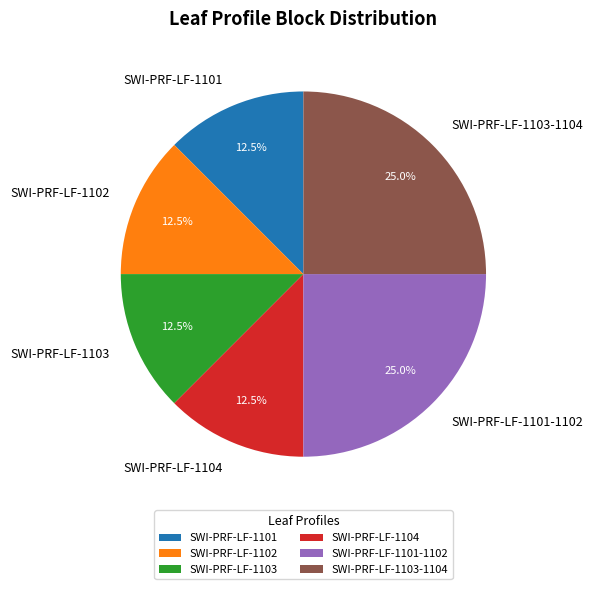

True or false: SWI-PRF-LF-1103 accounts for 19% of the total.

False